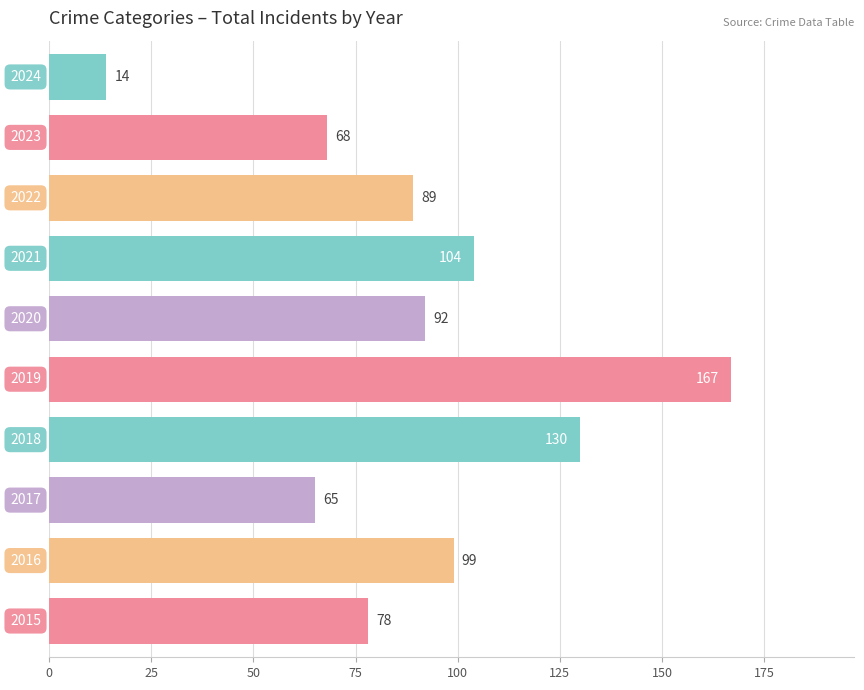

Does the chart contain any negative values?

No